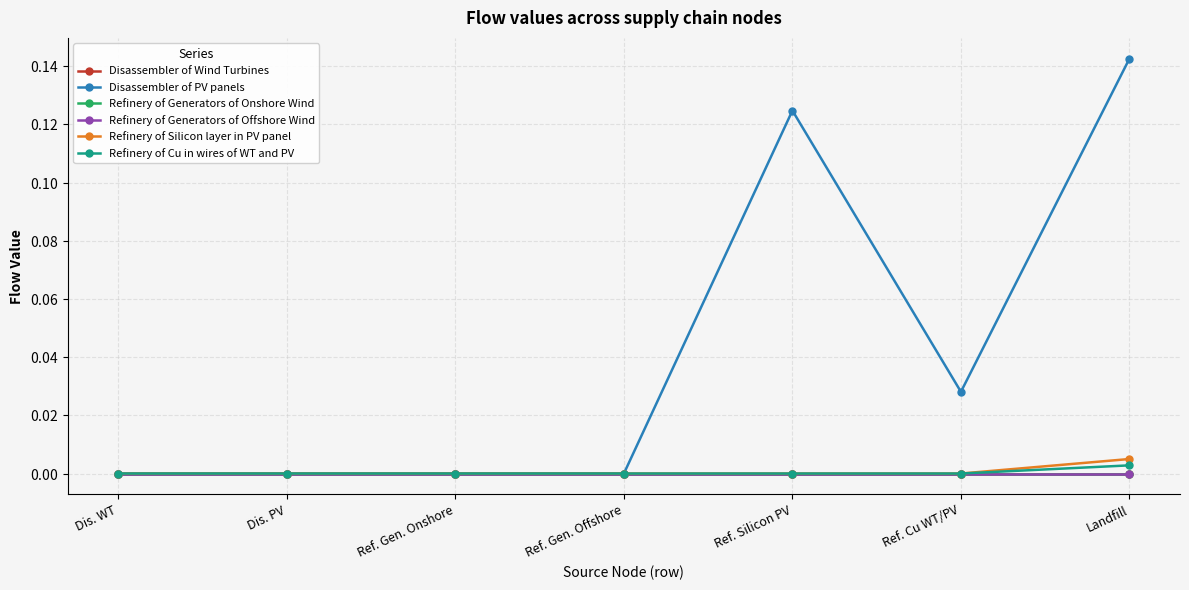

Does the chart have visible grid lines?

Yes